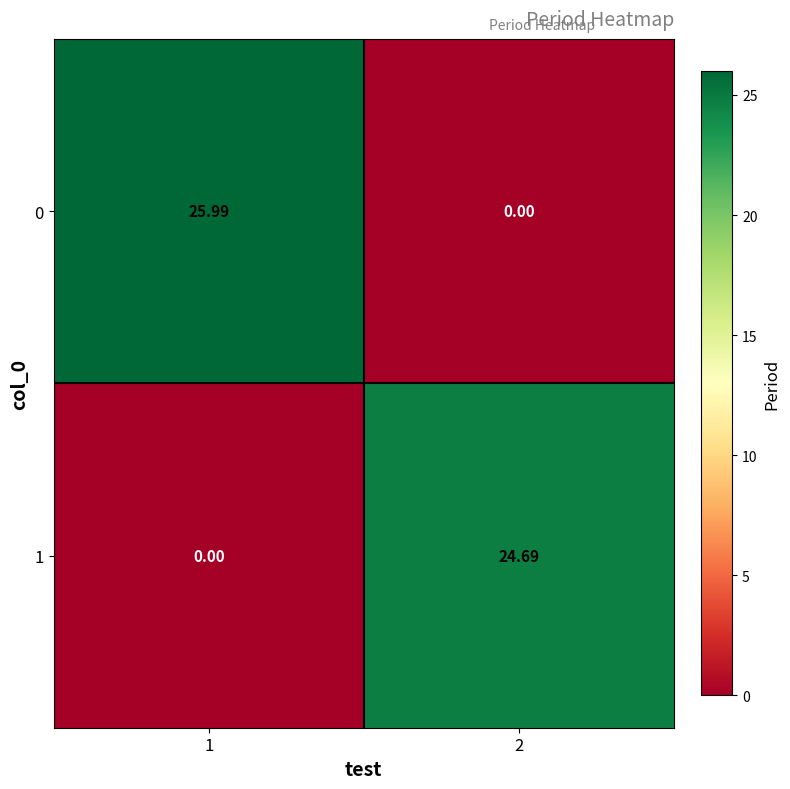

Which label corresponds to the largest value in the chart?

1